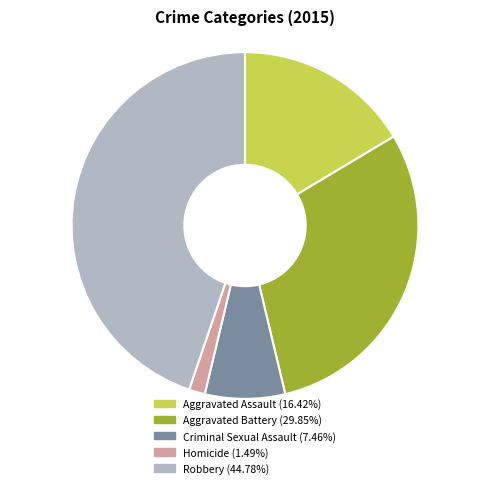

What is the smallest slice in the pie chart?

Homicide